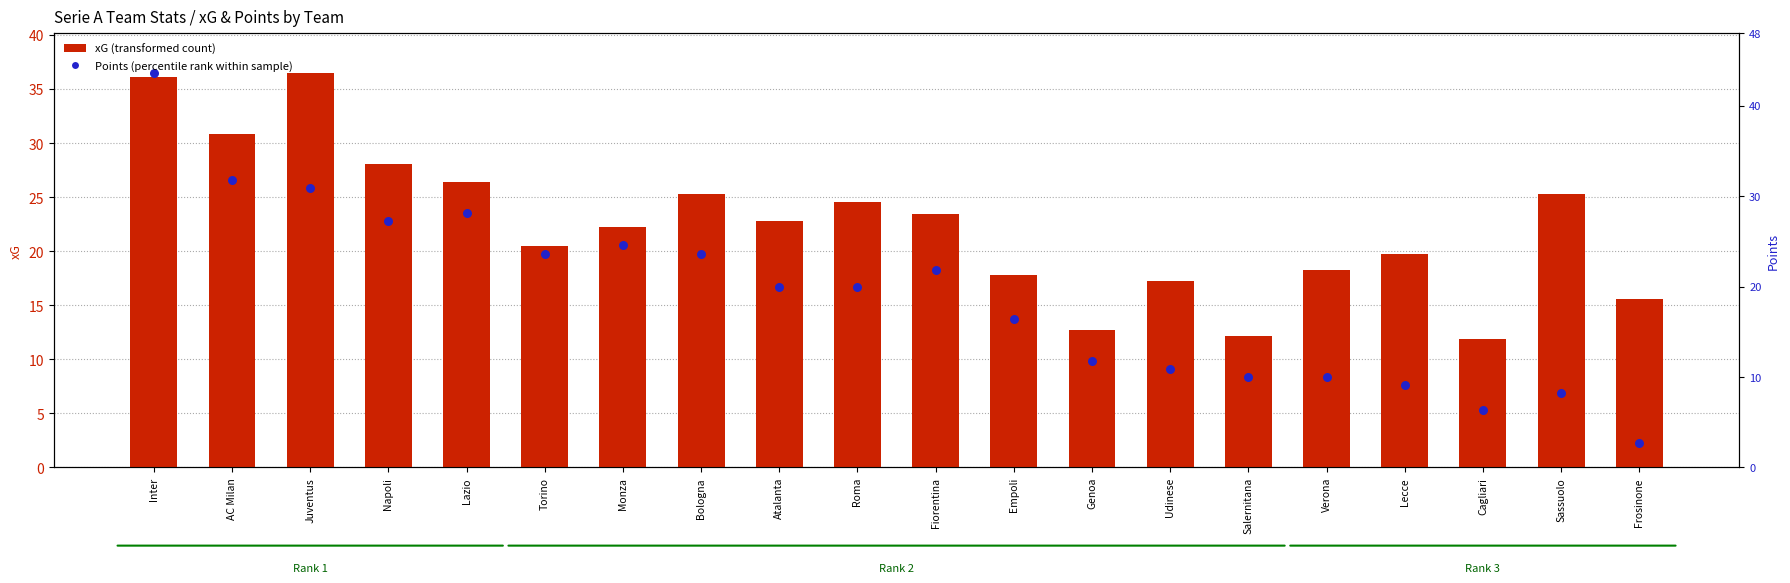

What is the total value across all series at Monza?

42.8